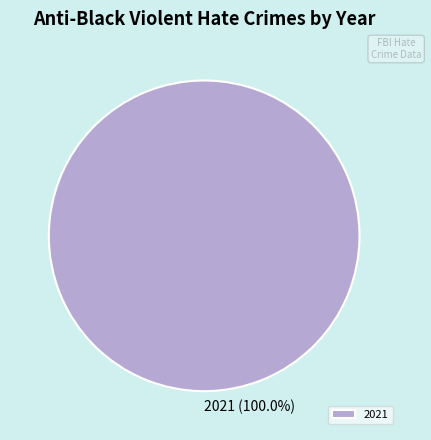

Which category accounts for the majority?

2021